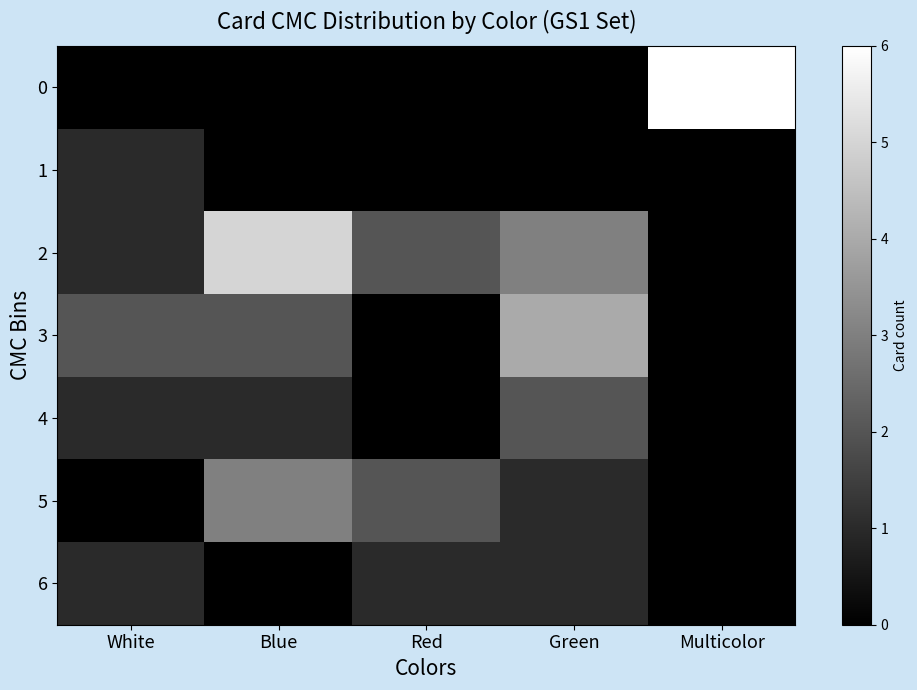

Which series has the largest total across all categories?

2